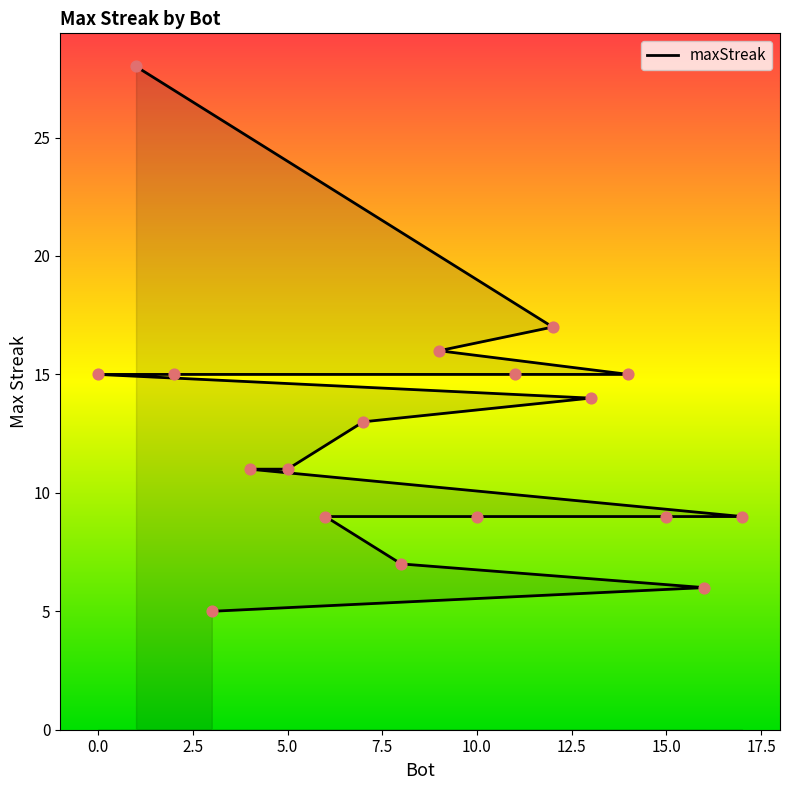

Approximately how many times larger is the value at 11 compared to 7?

1.2